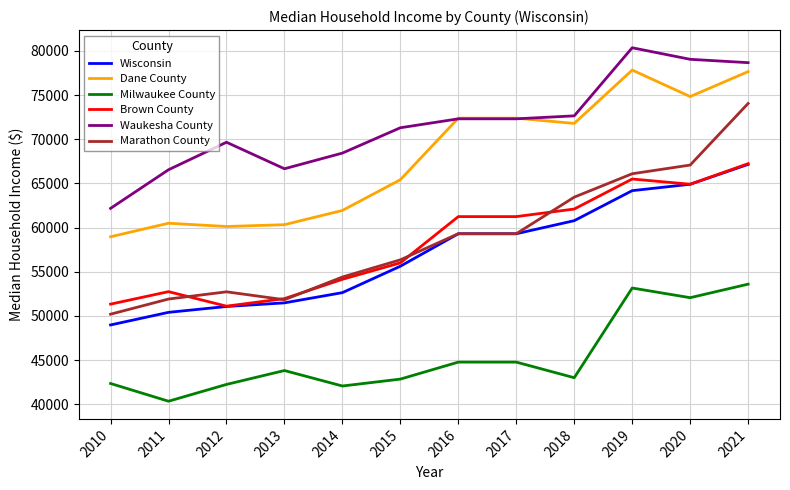

Which category has the highest value in the Waukesha County series?

2019